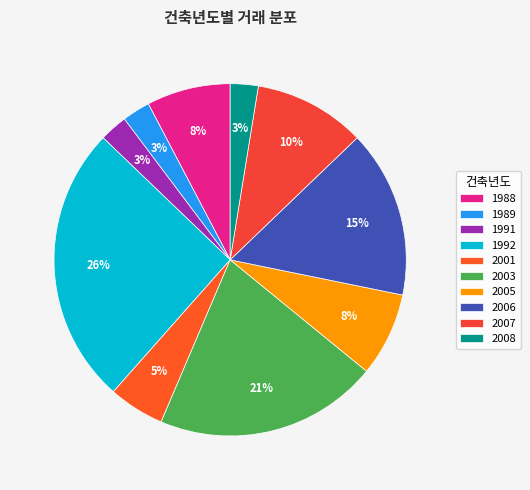

To the nearest percent, what is the average slice percentage?

10%